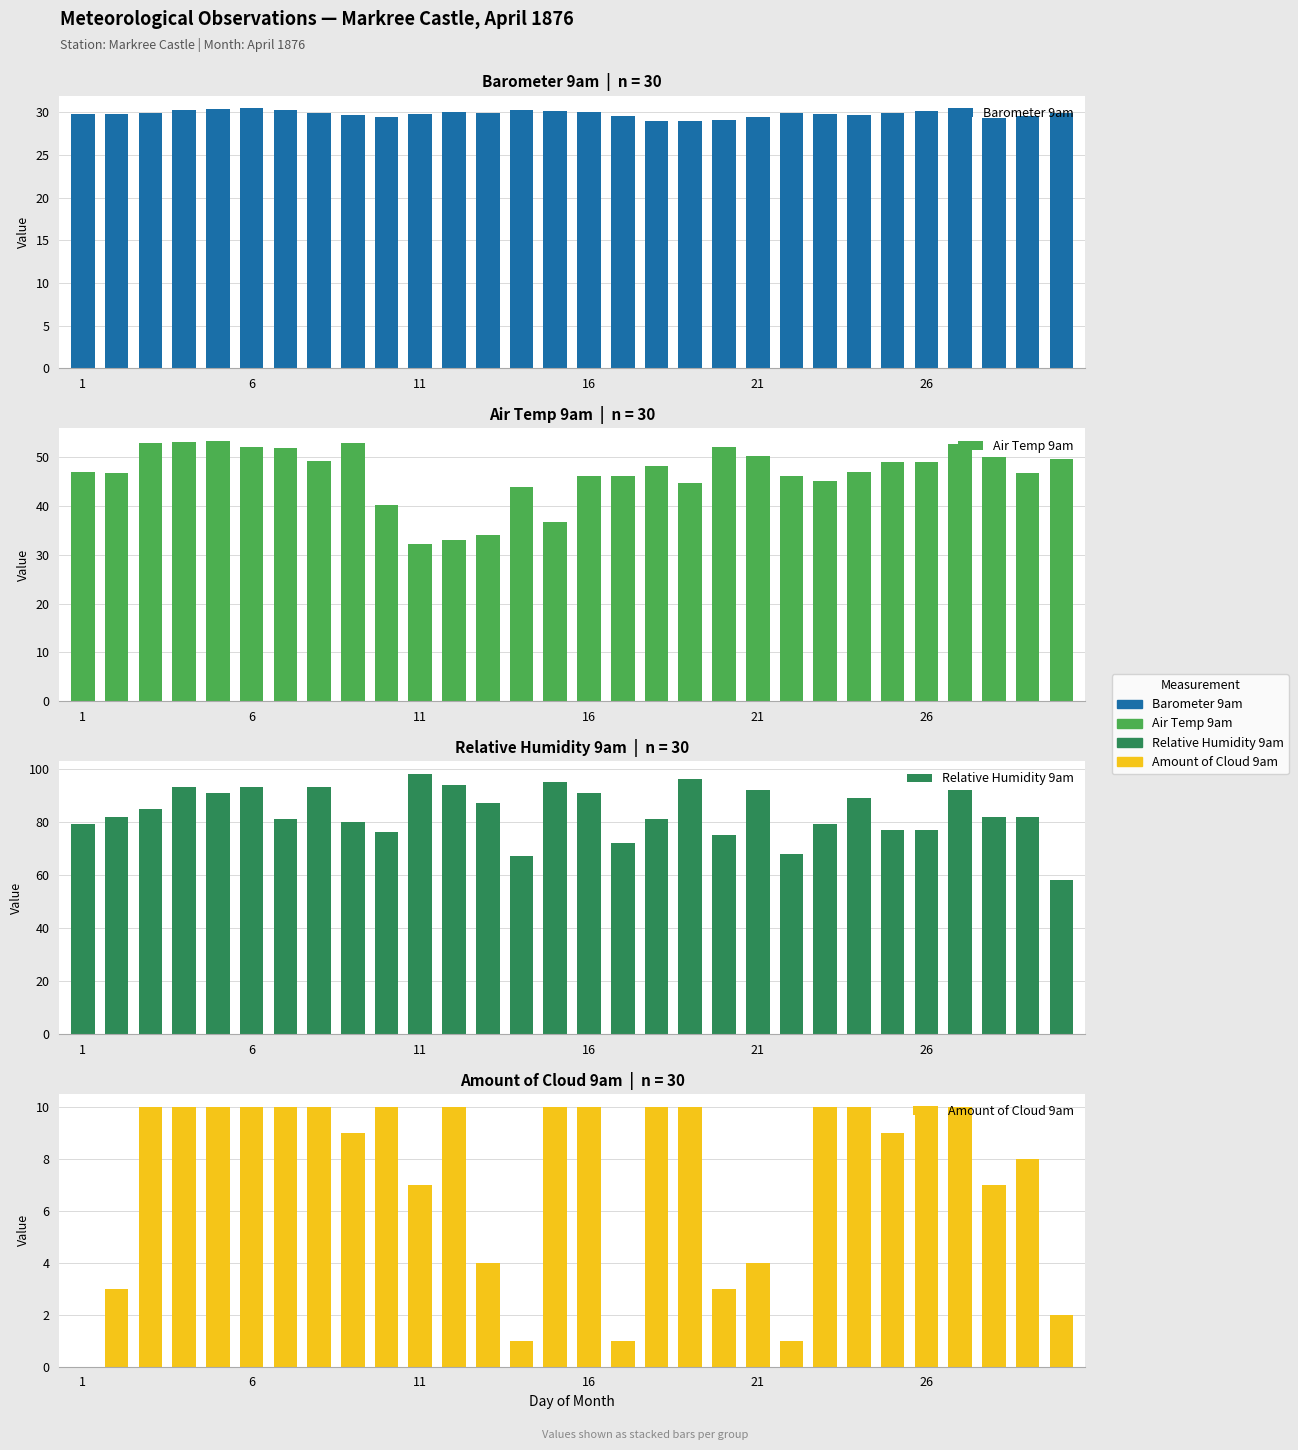

The value of Relative Humidity 9am at 28 is 82.0. True or false?

True